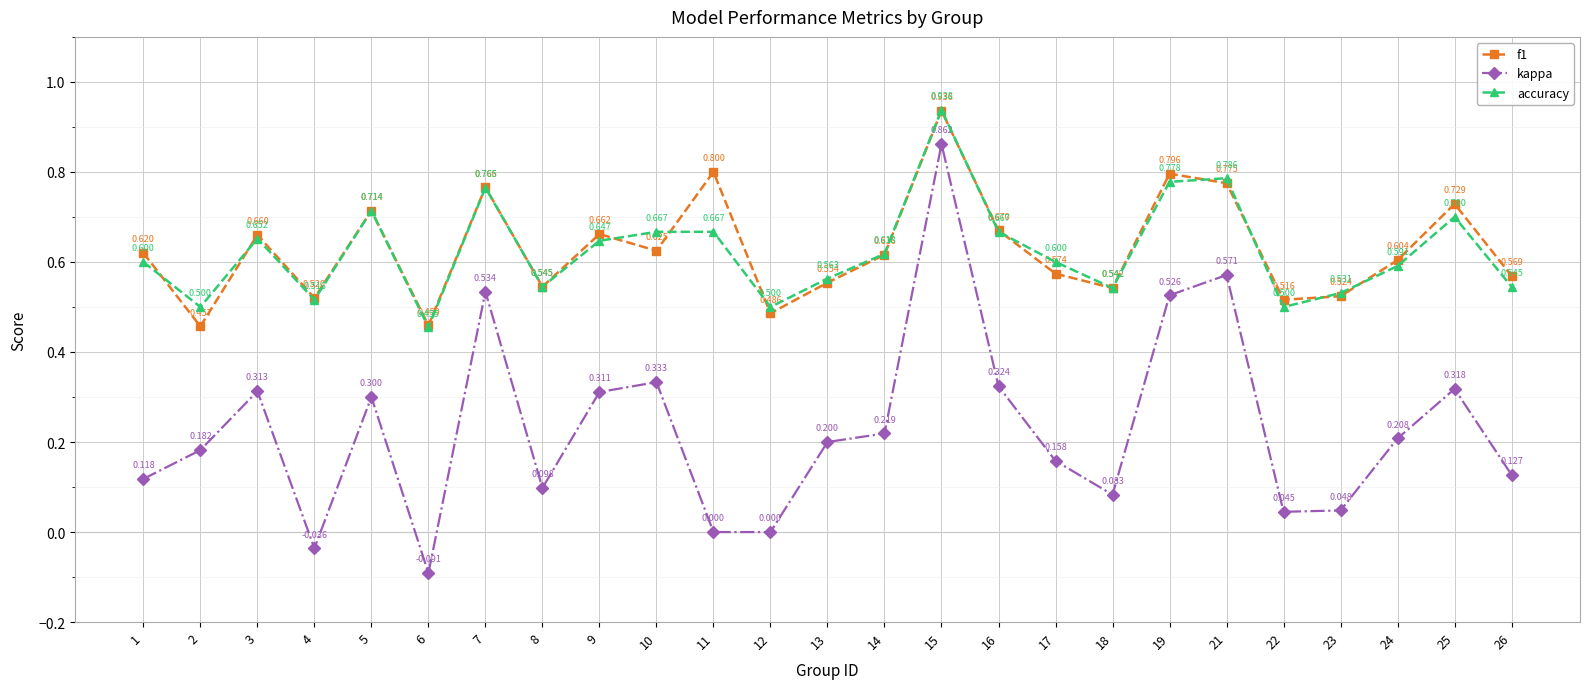

True or false: kappa and accuracy intersect in this chart.

False